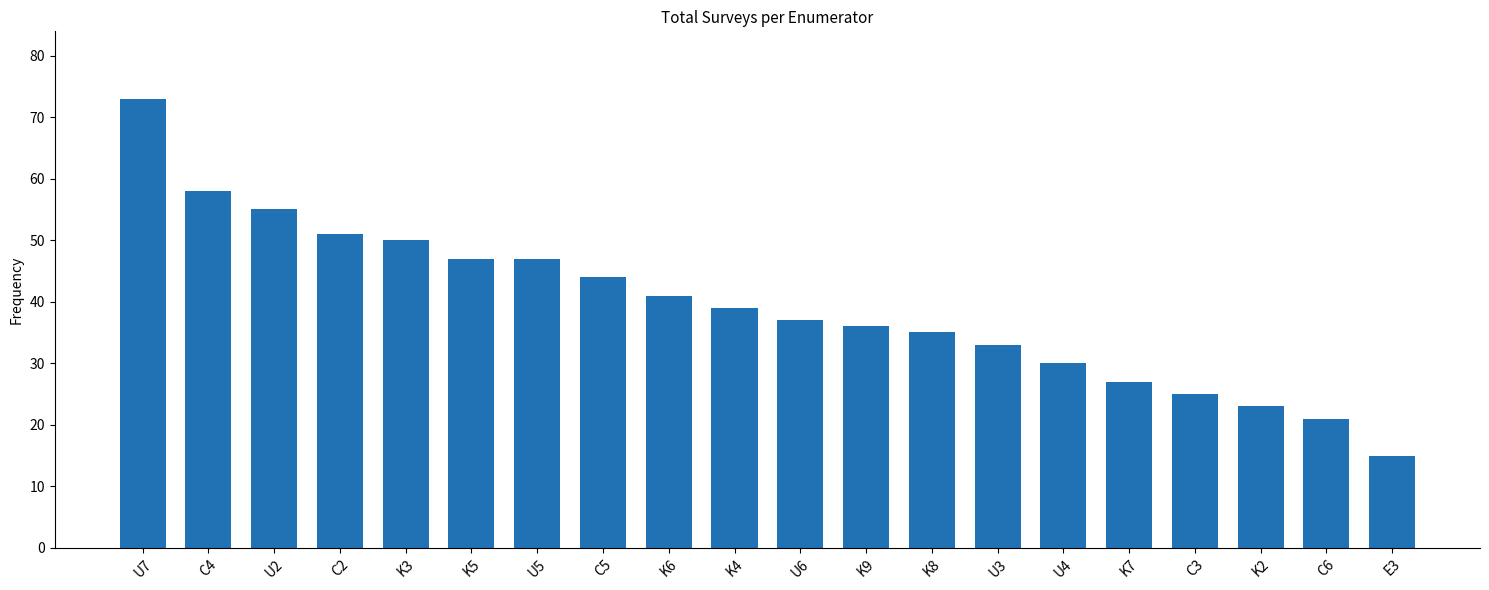

What is the difference between the maximum and second lowest values?

52